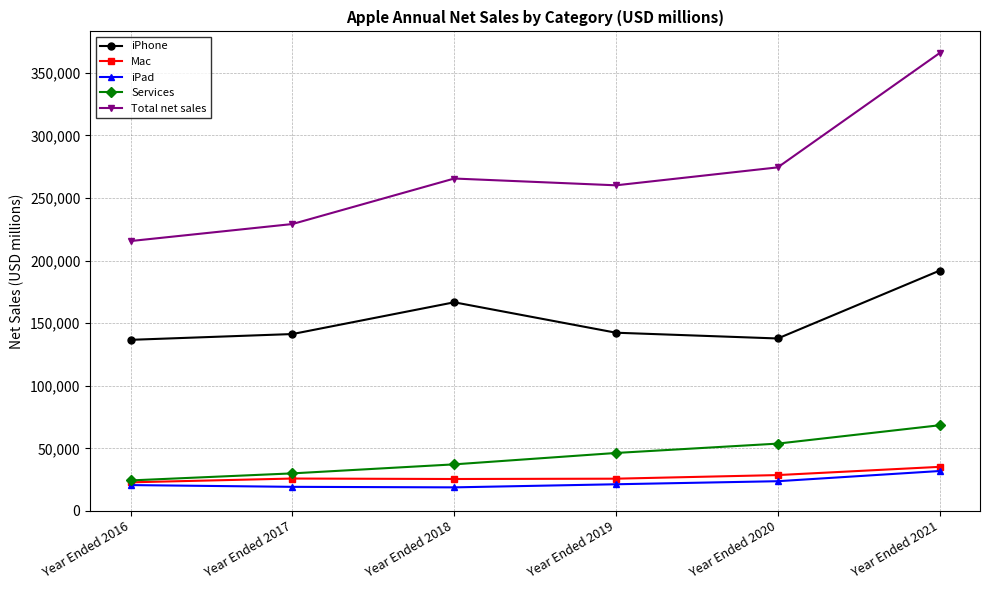

At Year Ended 2019, list the series in order from largest to smallest.

Total net sales, iPhone, Services, Mac, iPad